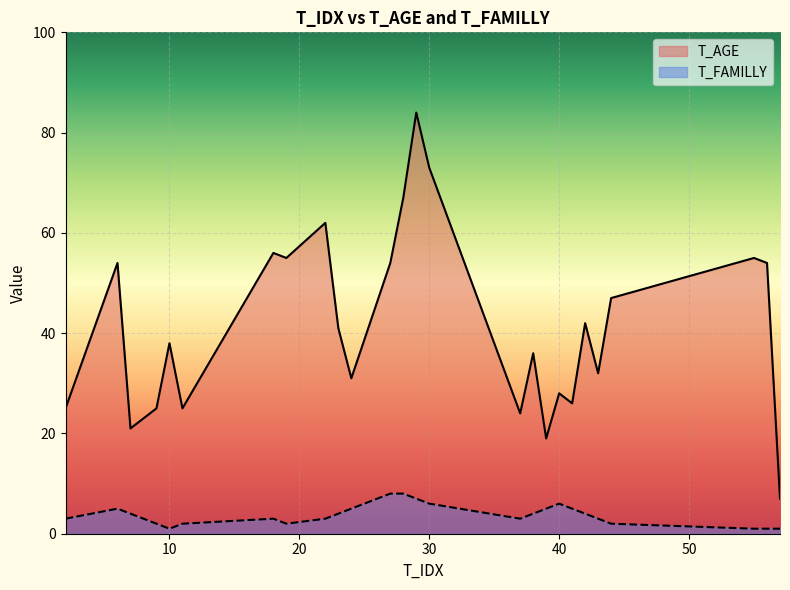

What is the difference between the maximum and minimum values in the T_AGE series?

77